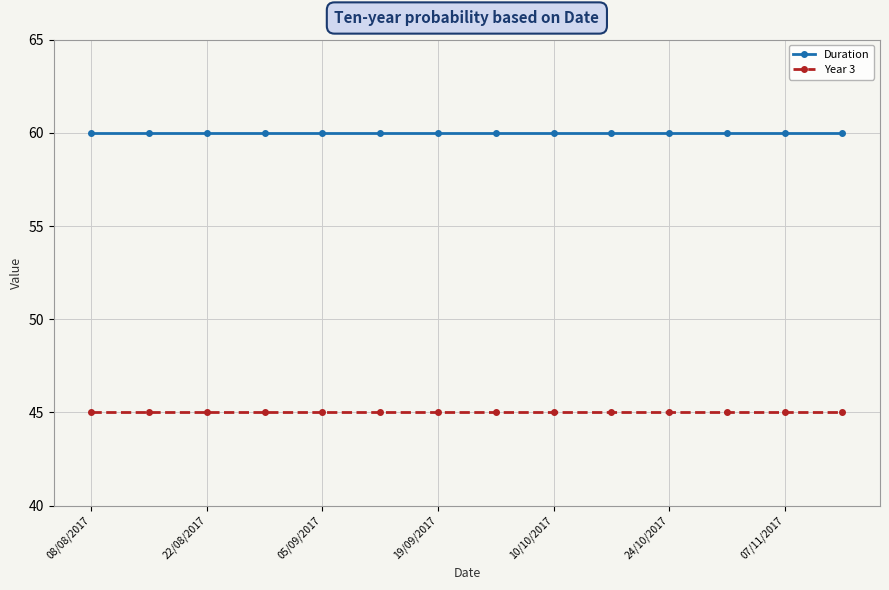

What is the maximum value for Duration?

60